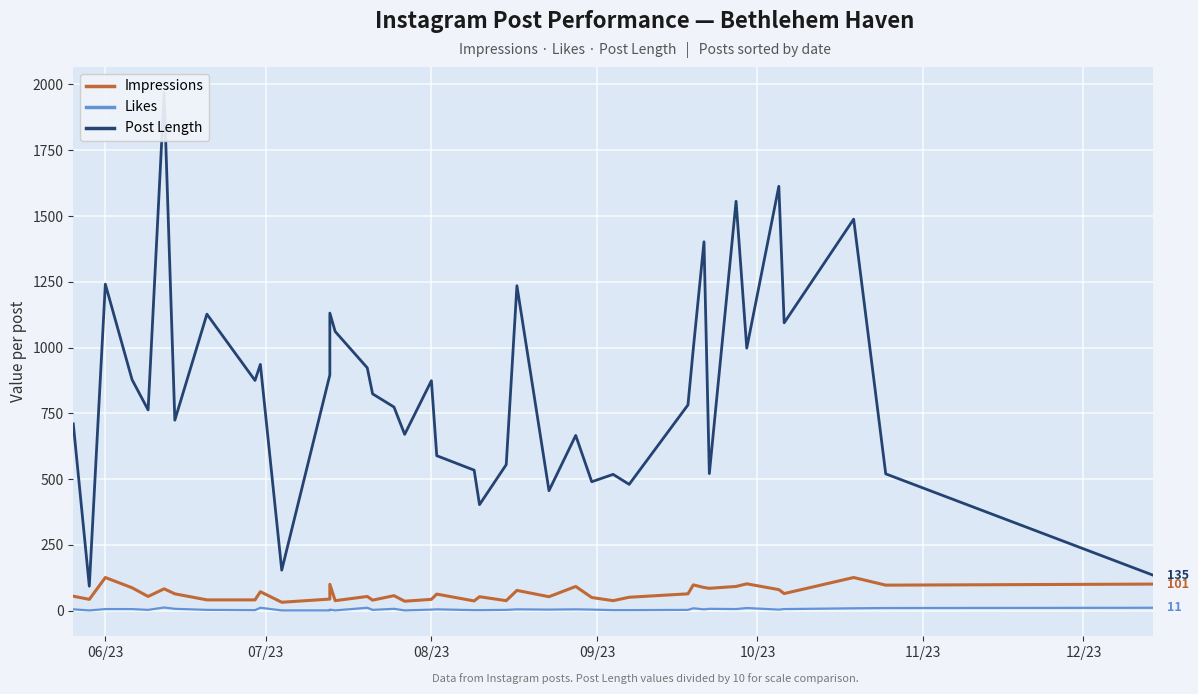

In Likes, how many points are lower than both neighbors (excluding endpoints)?

10